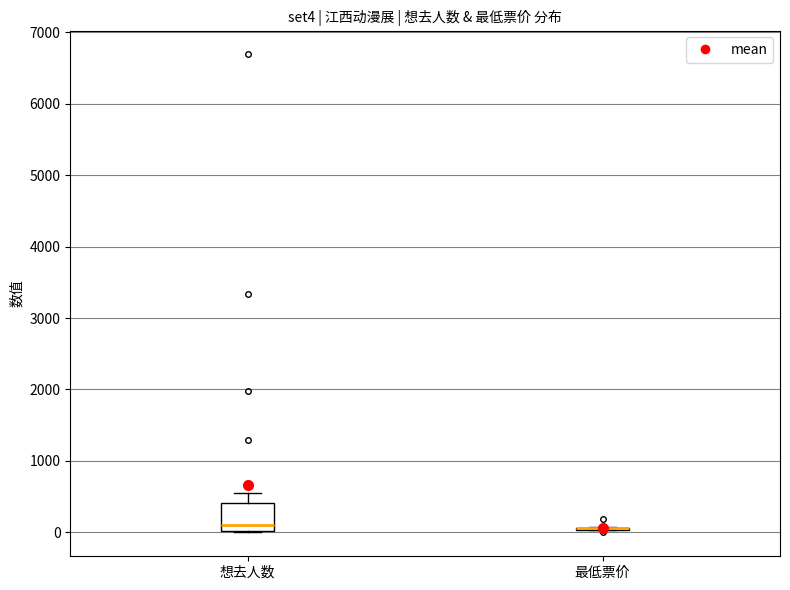

Which box is the tallest, from its lower edge to its upper edge?

想去人数